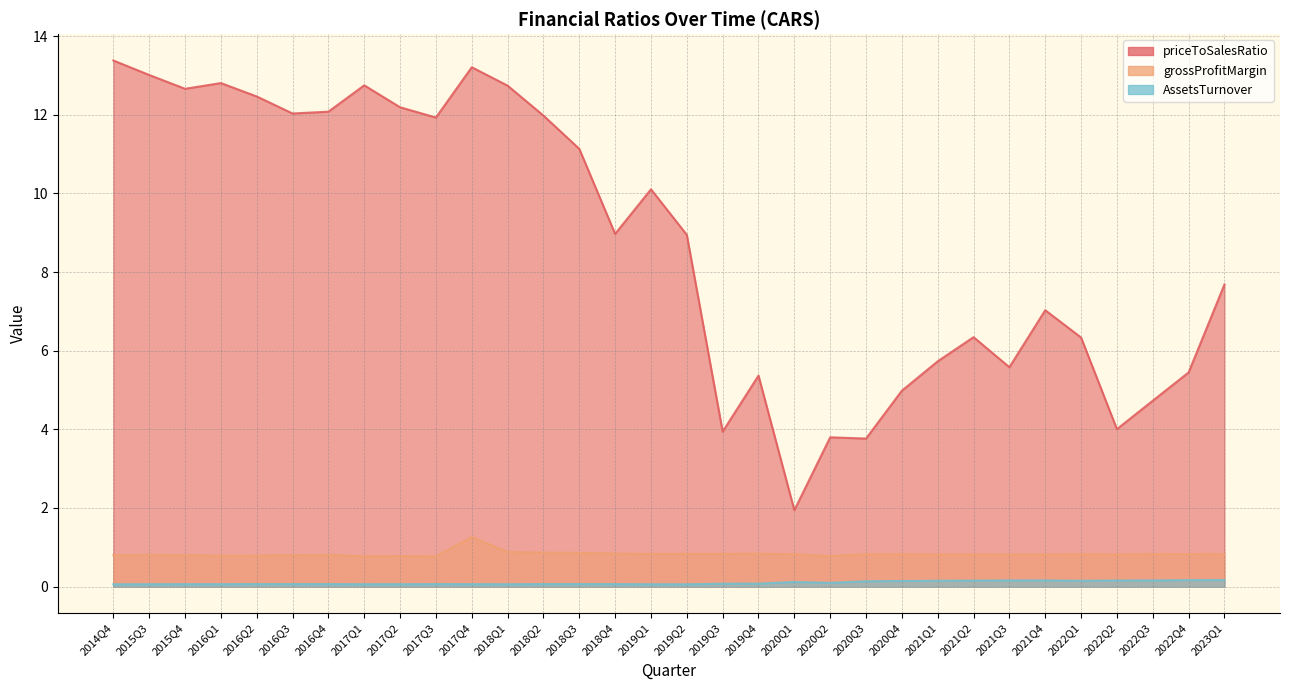

True or false: AssetsTurnover and priceToSalesRatio cross at least once.

False